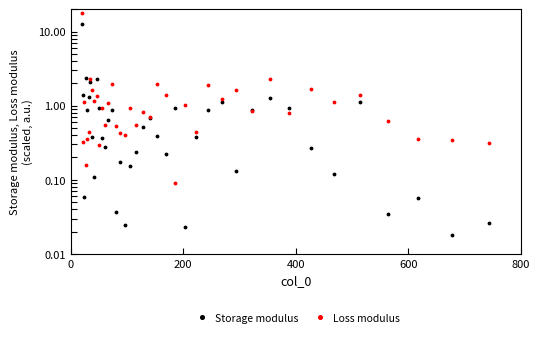

Which series has the widest spread of values?

Loss modulus